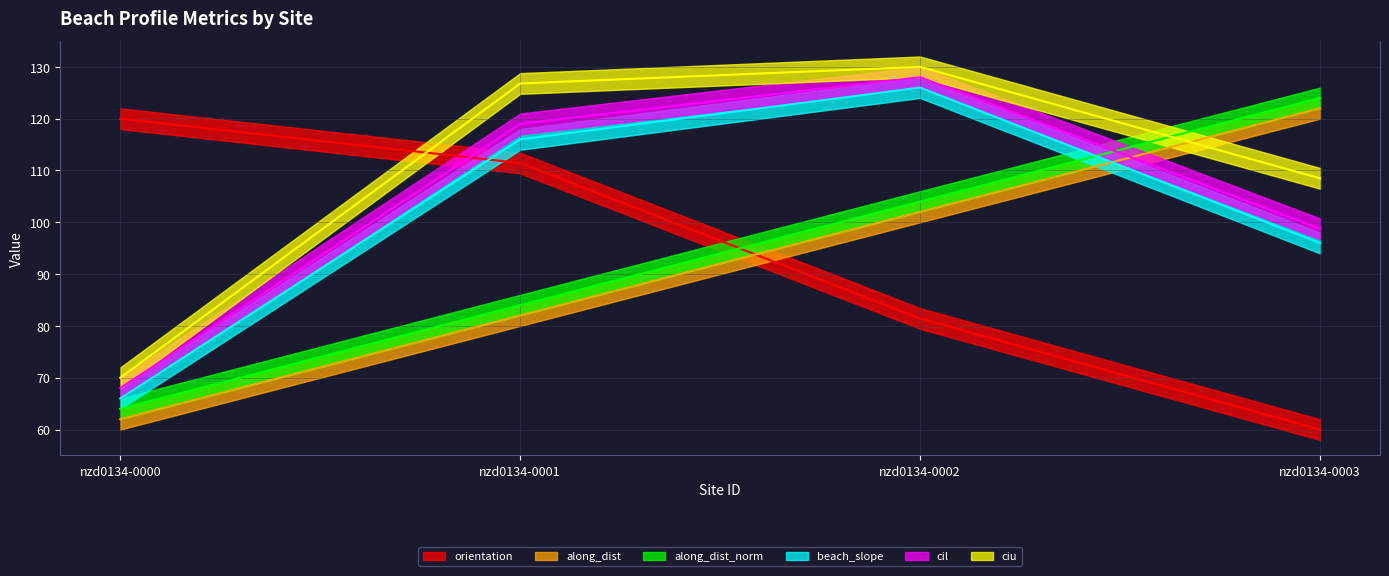

Does the chart display data point markers on the line(s)?

No